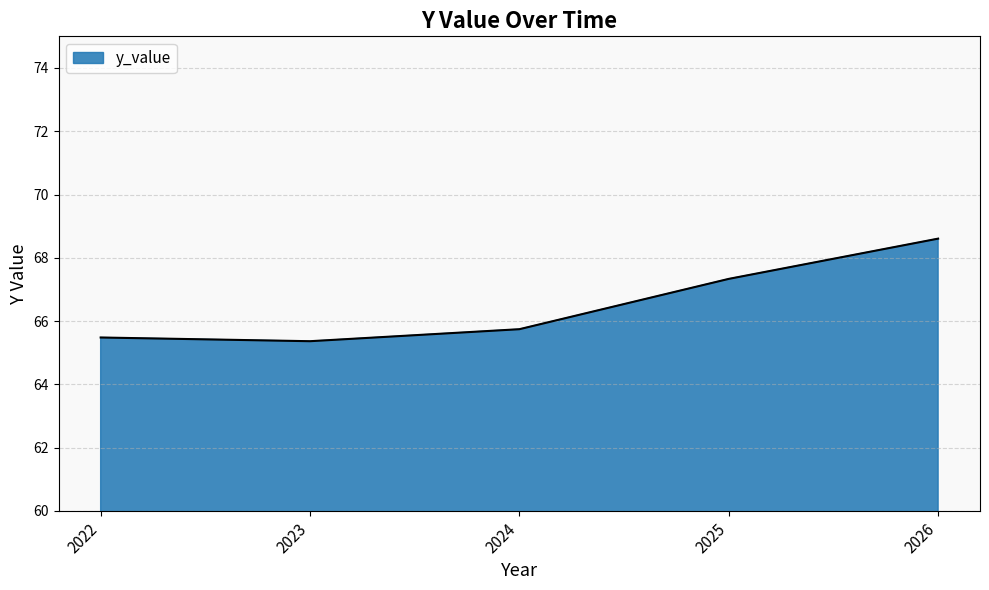

How many categories are shown in the chart?

5